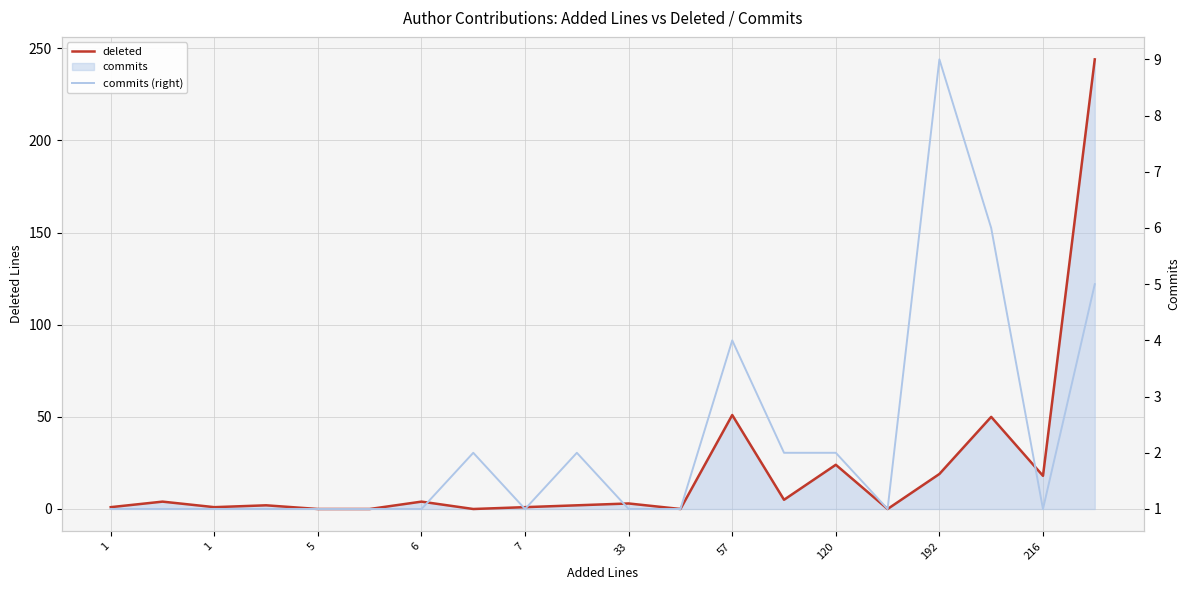

Reading left to right, what are all the values shown in this chart?

deleted: 1	4	1	2	0	0	4	0	1	2	3	0	51	5	24	0	19	50	18	244
commits (right): 1	1	1	1	1	1	1	2	1	2	1	1	4	2	2	1	9	6	1	5